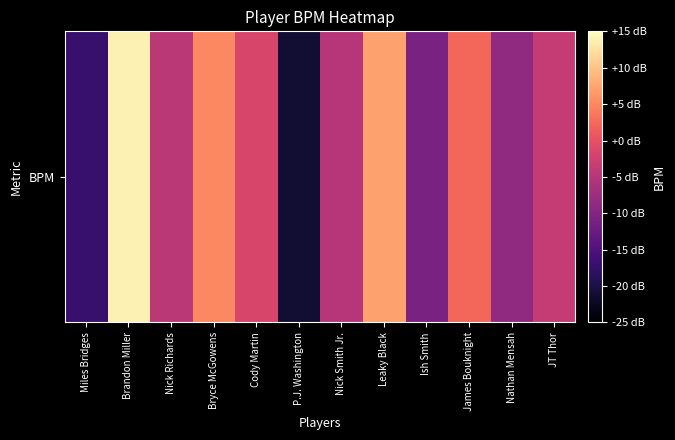

Reading left to right, list all the values displayed in this chart.

-17.2	14.0	-4.5	5.0	-1.6	-21.1	-5.0	7.1	-10.9	2.3	-8.7	-3.5